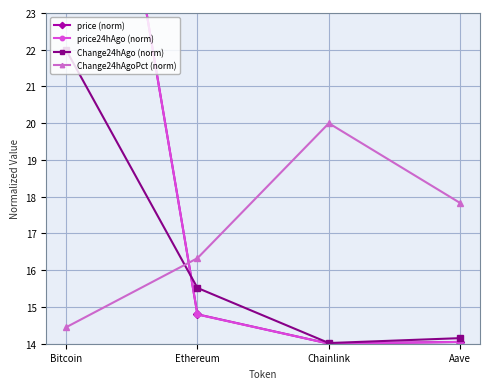

True or false: price24hAgo (norm) has a value of 23.0 at Chainlink.

False